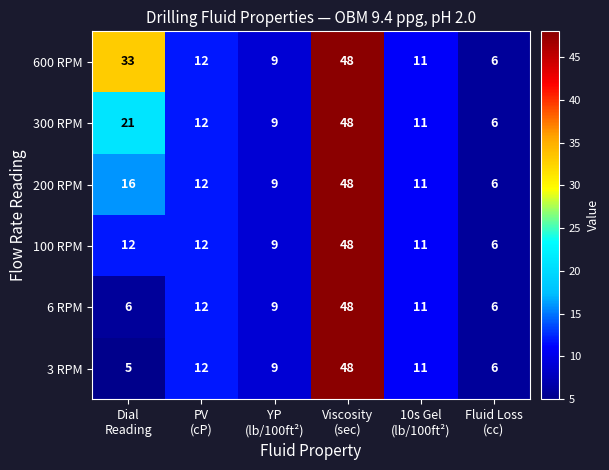

Count the number of categories in the chart.

6